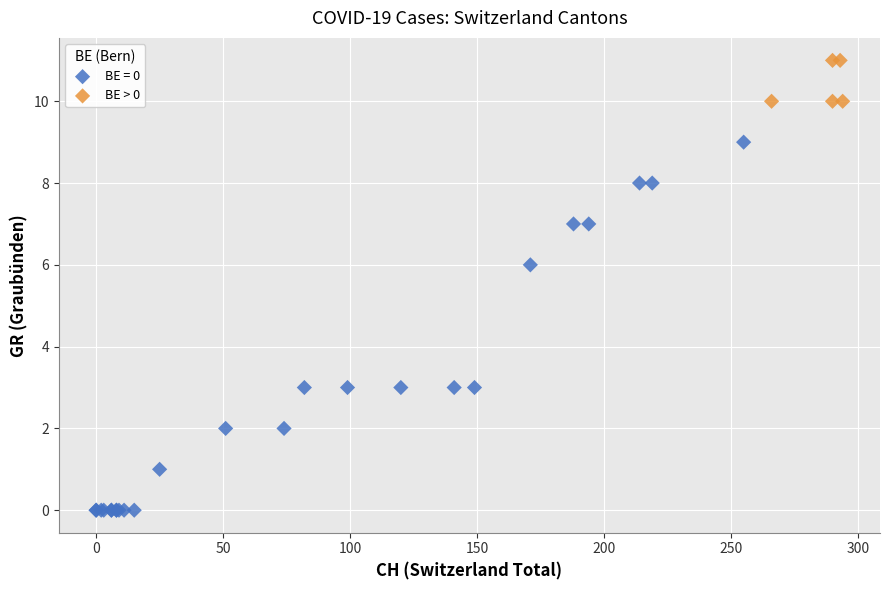

Which series contains the highest Y value?

BE > 0